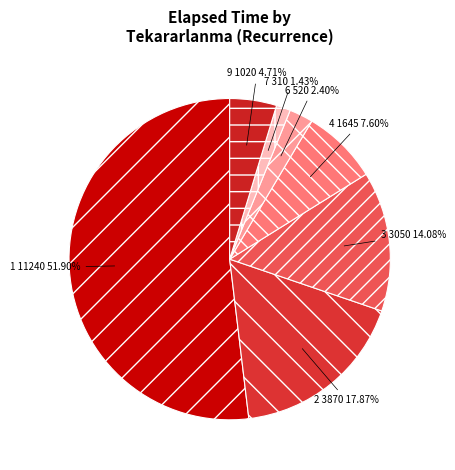

Rank the categories by value from highest to lowest.

1 11240 51.90%, 2 3870 17.87%, 3 3050 14.08%, 4 1645 7.60%, 9 1020 4.71%, 6 520 2.40%, 7 310 1.43%